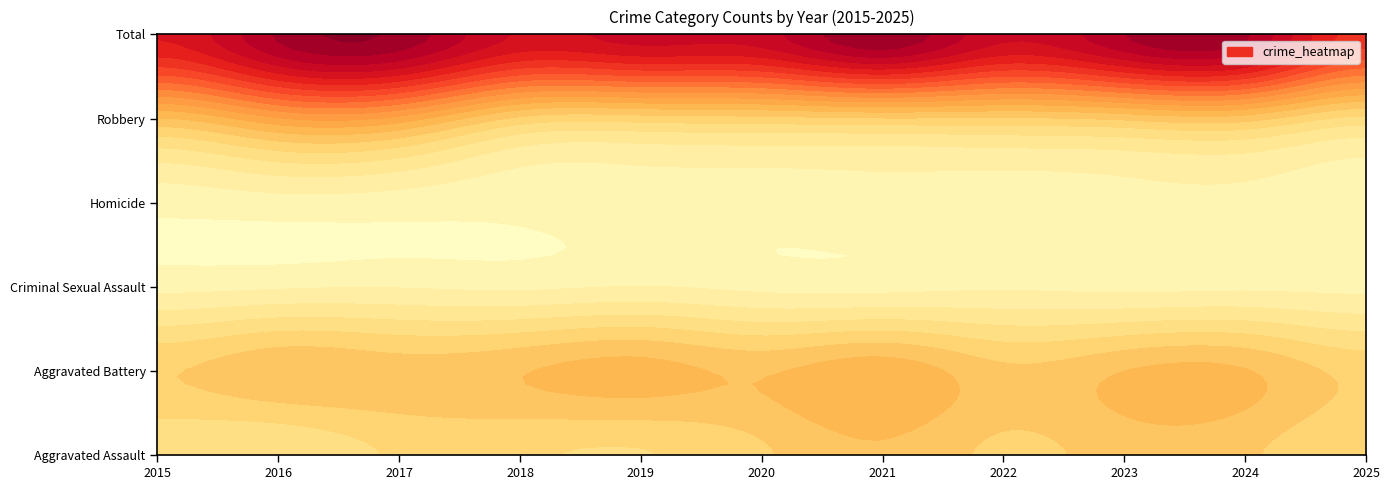

How many data points does each series have?

11